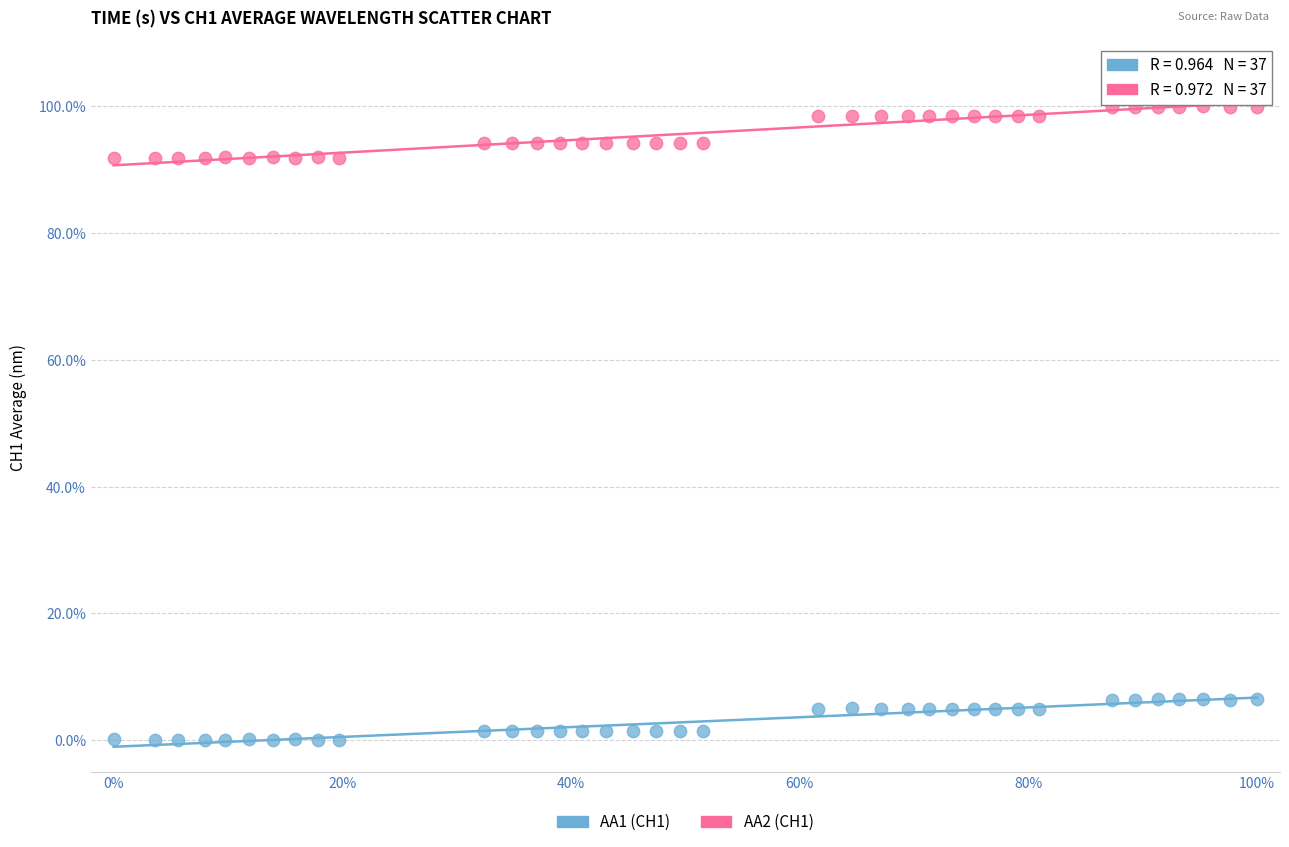

What are all the series names shown in the legend?

AA1 (CH1), AA2 (CH1)